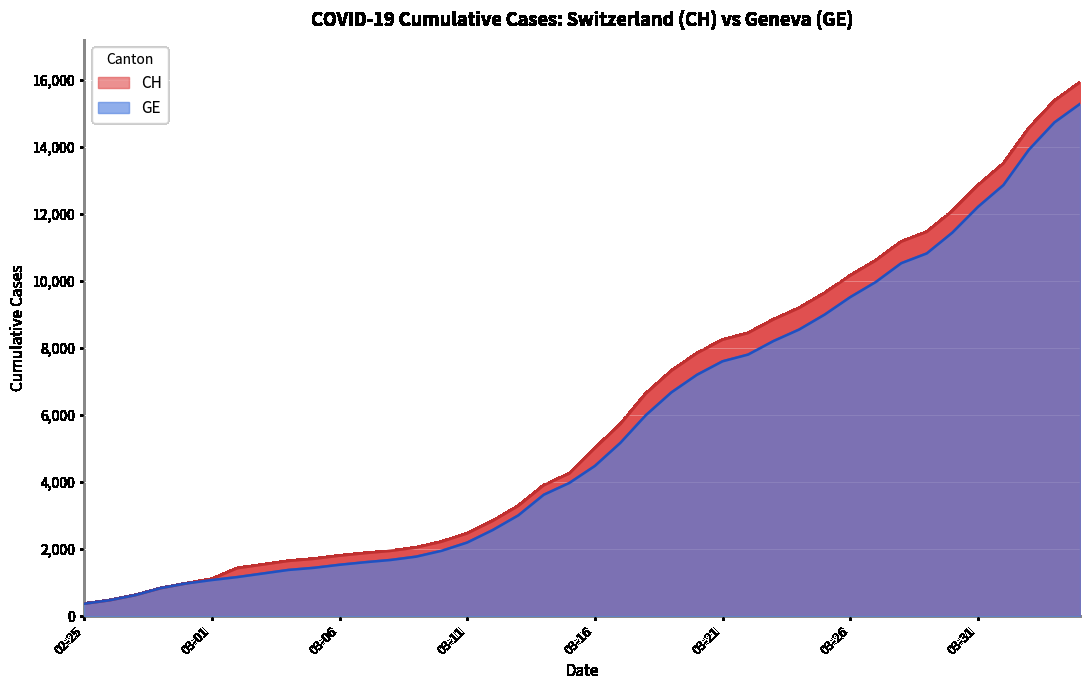

How many data points in GE are above 4485?

19